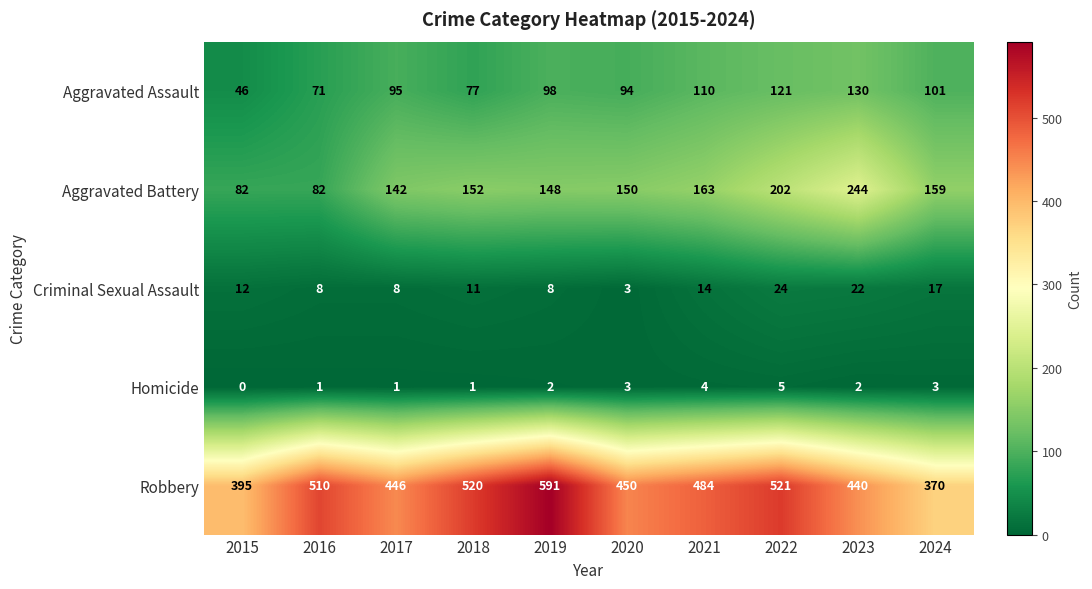

Is it true that Aggravated Assault equals 54 at 2020?

False